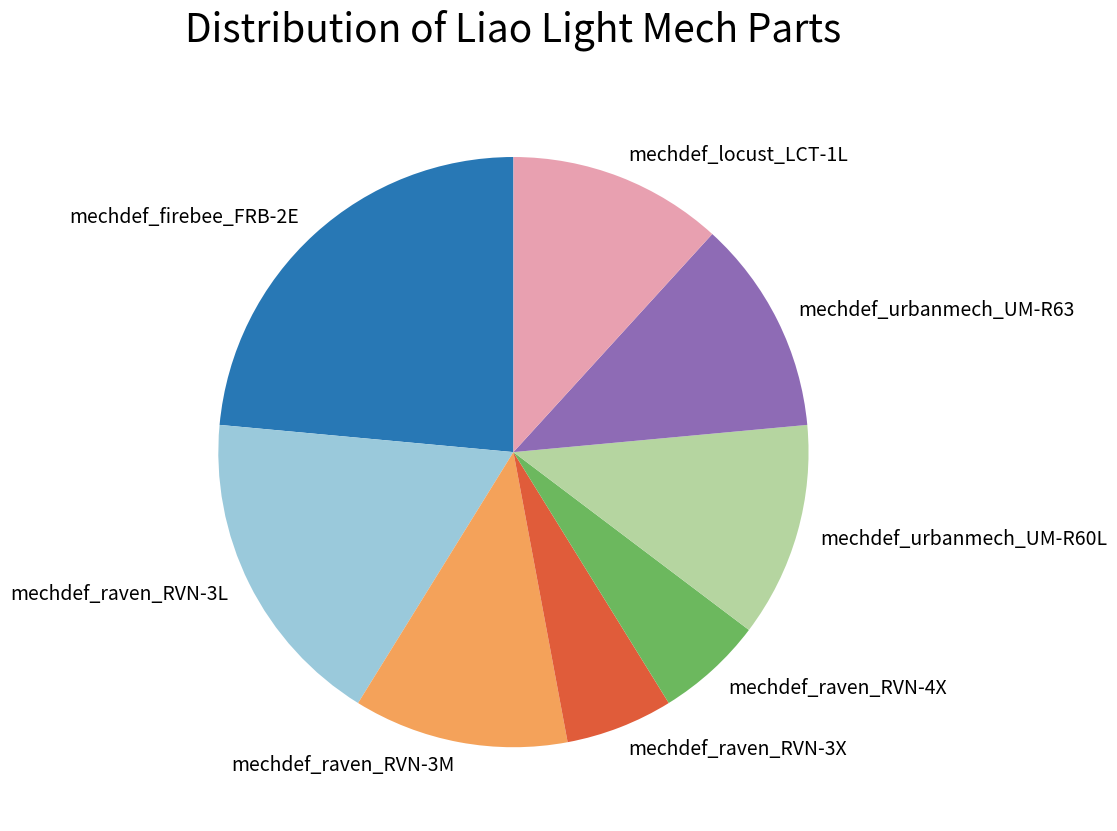

Approximately how many times larger is the value at mechdef_raven_RVN-3X compared to mechdef_raven_RVN-3L?

0.3